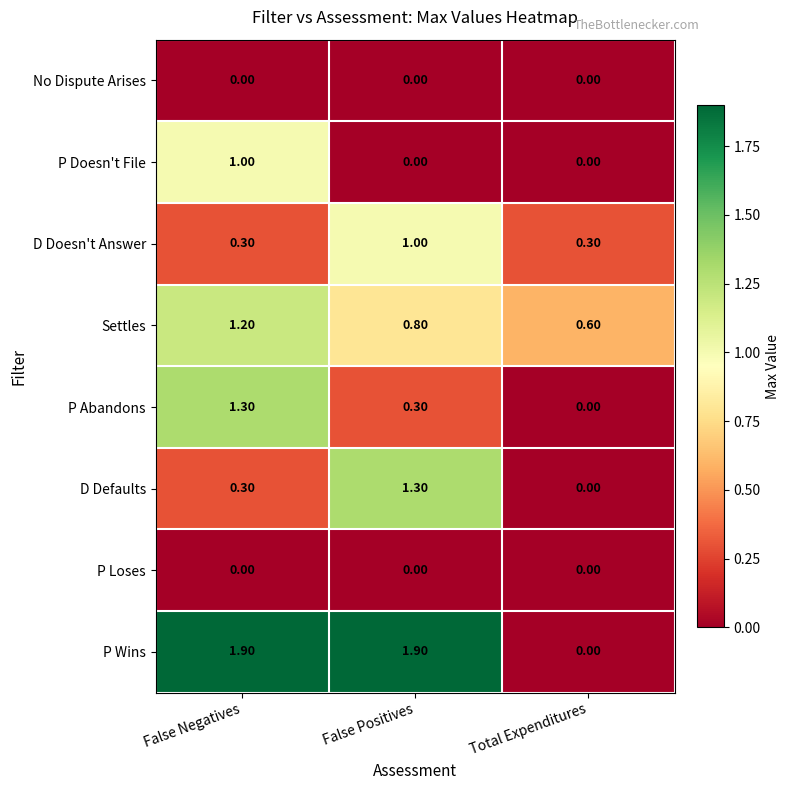

What is the difference between the maximum and second lowest values in the D Doesn't Answer series?

0.7